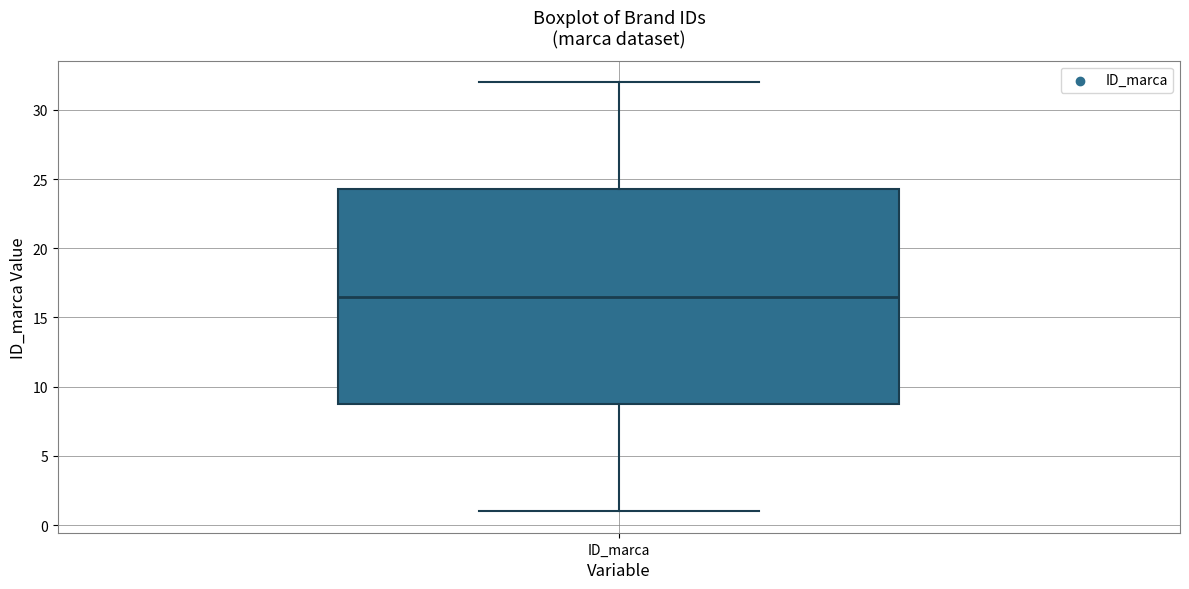

Transcribe this box plot: give where the median line is, the range the box spans, and where the two whiskers end, as read against the y-axis. The values are not printed on the chart, so give them approximately, as read against the axis.

median 16.5, box 9.0 to 24.5, whiskers 1.0 to 32.0